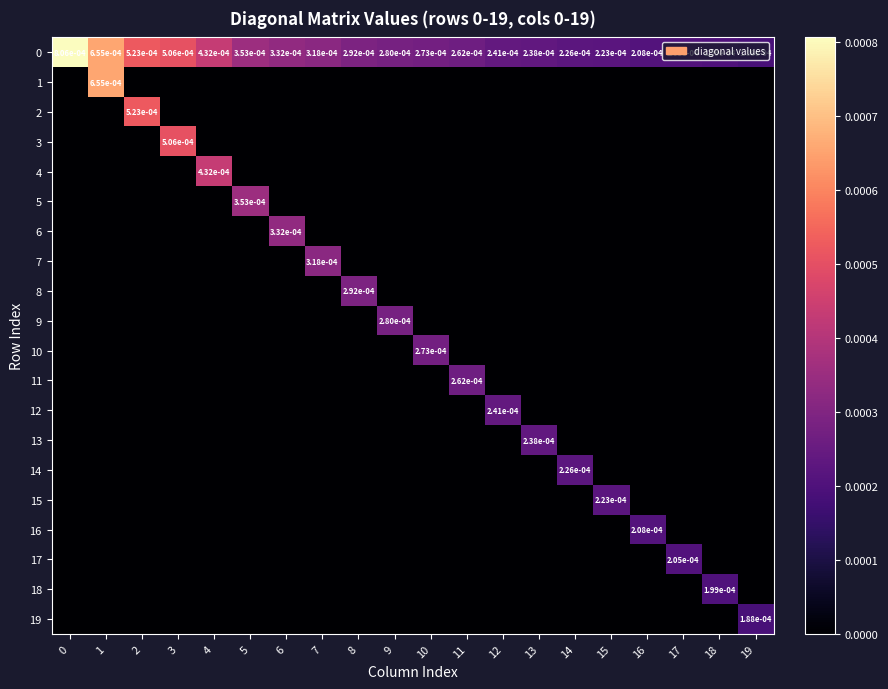

How many row_7 values are between 0 and 1?

20